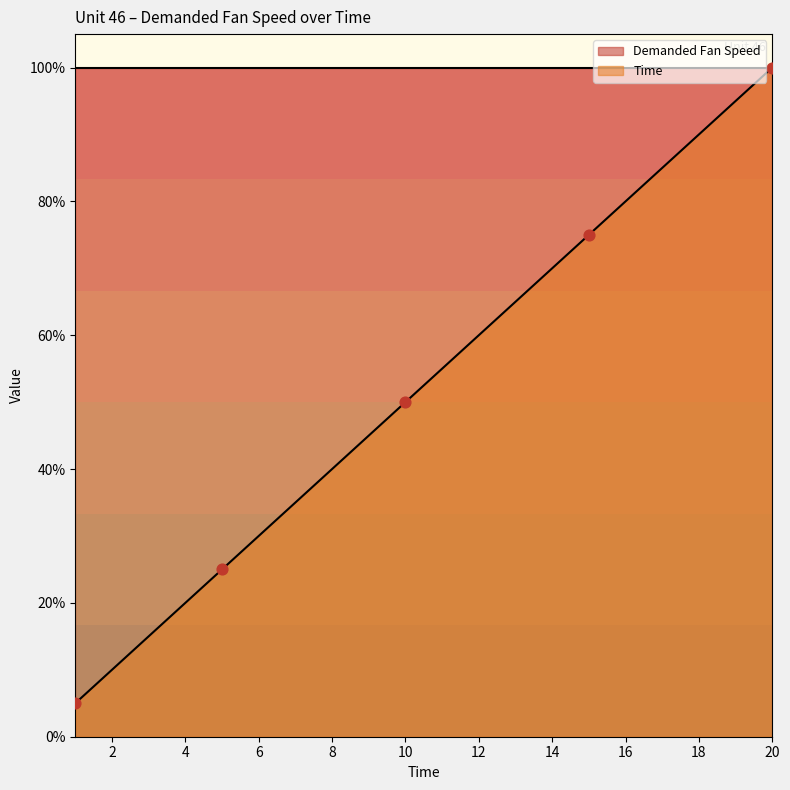

What is the change in value from 4 to 18?

+0.7